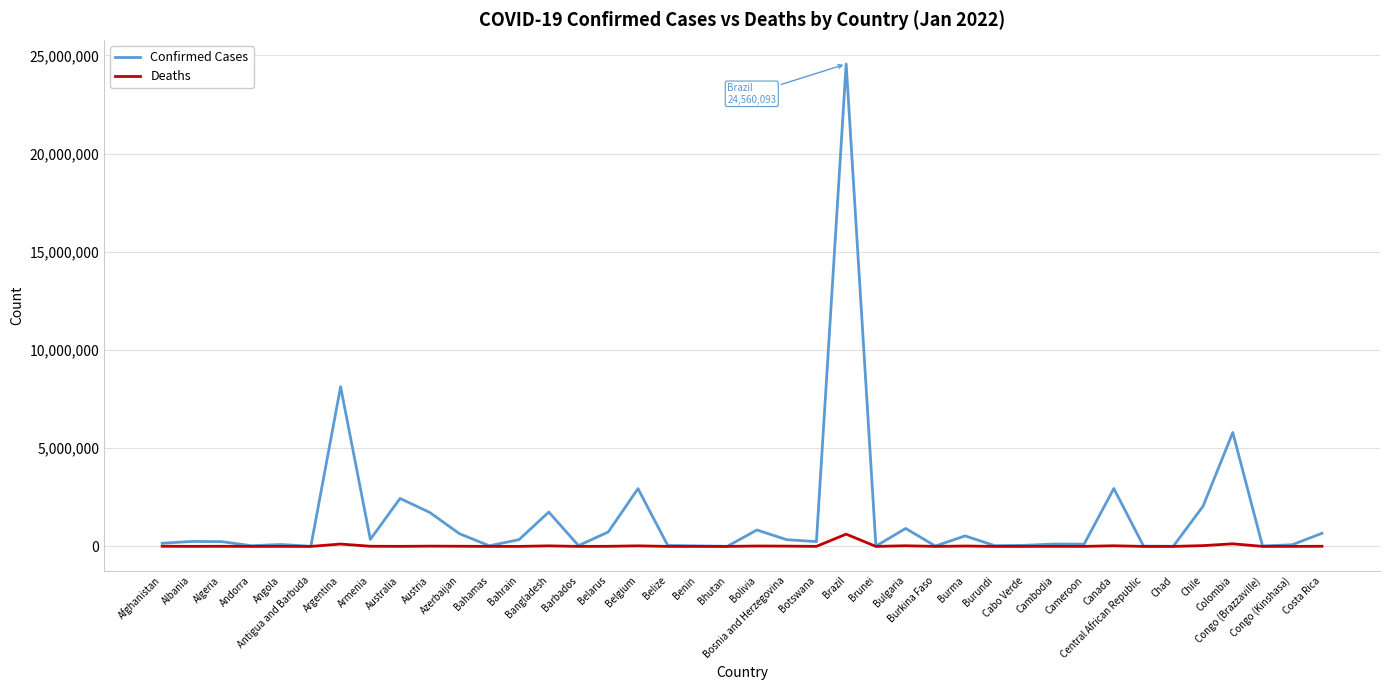

What is the spread (max minus min) of values at Belarus?

728086